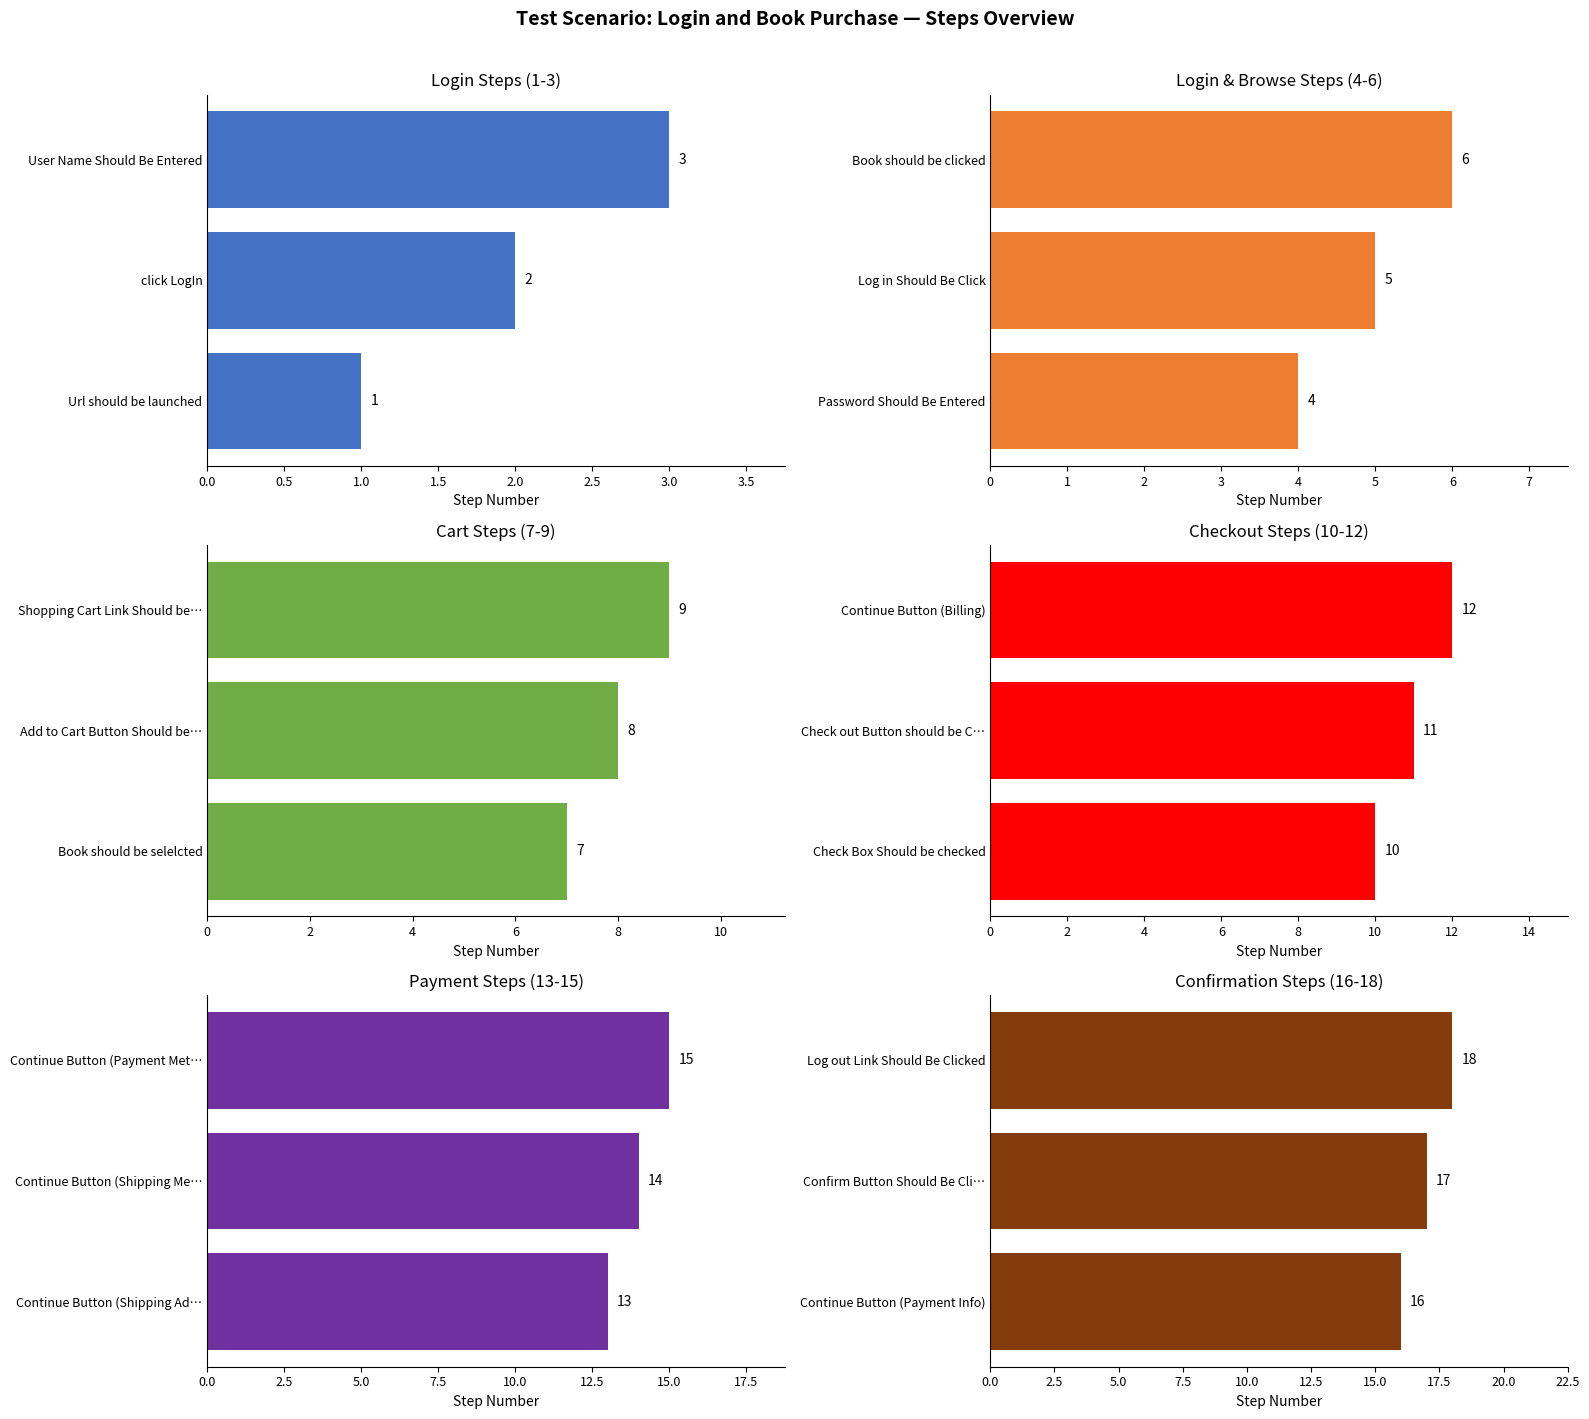

List the series in order of their overall mean, lowest first.

Login Steps (1-3), Login & Browse Steps (4-6), Cart Steps (7-9), Checkout Steps (10-12), Payment Steps (13-15), Confirmation Steps (16-18)